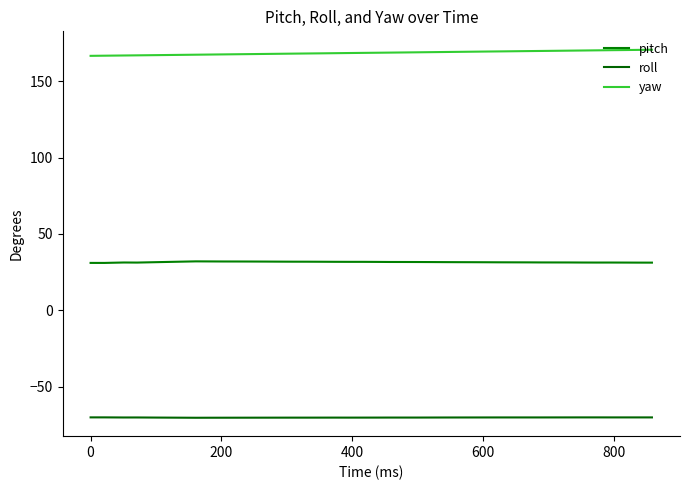

What is the average value of the yaw series?

168.6